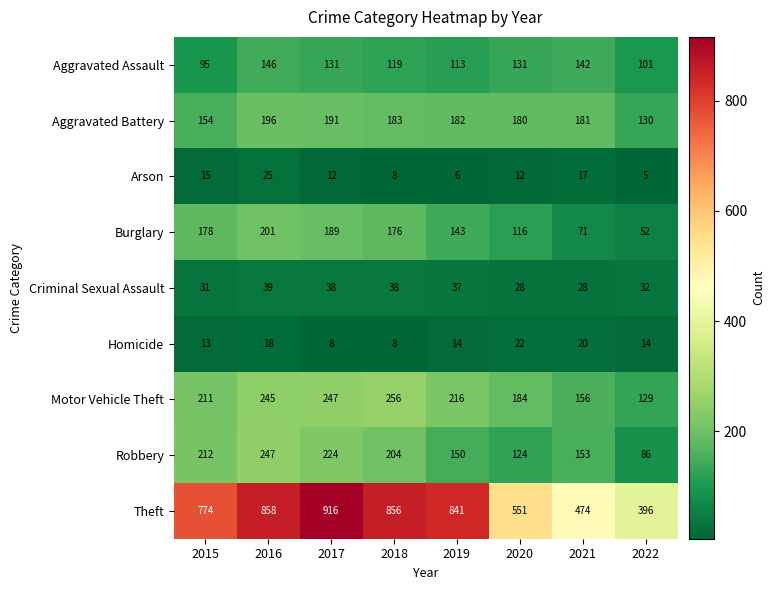

Rank the series by their maximum value, from lowest to highest.

Homicide, Arson, Criminal Sexual Assault, Aggravated Assault, Aggravated Battery, Burglary, Robbery, Motor Vehicle Theft, Theft